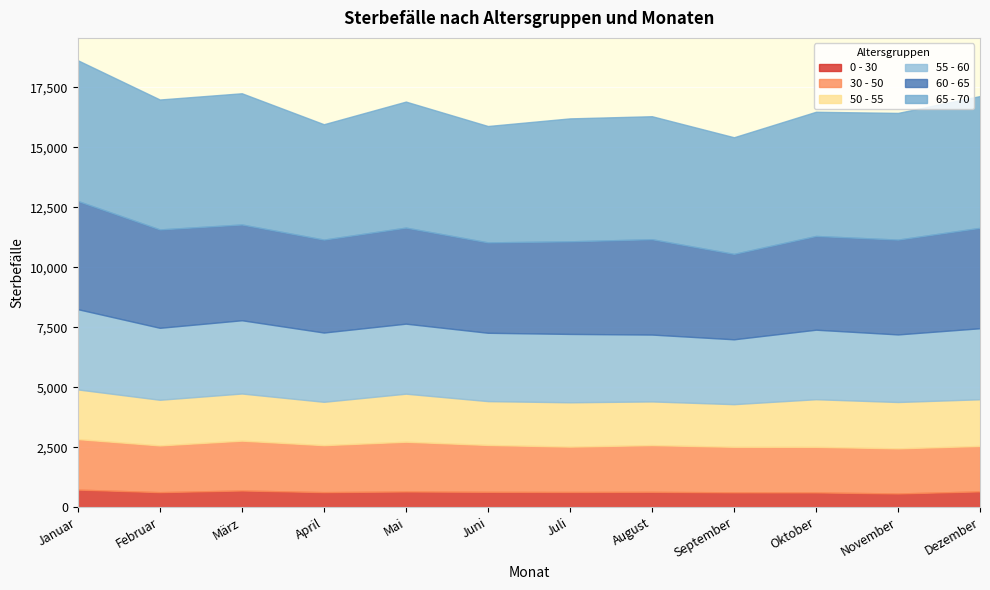

Does the chart display data point markers on the line(s)?

No